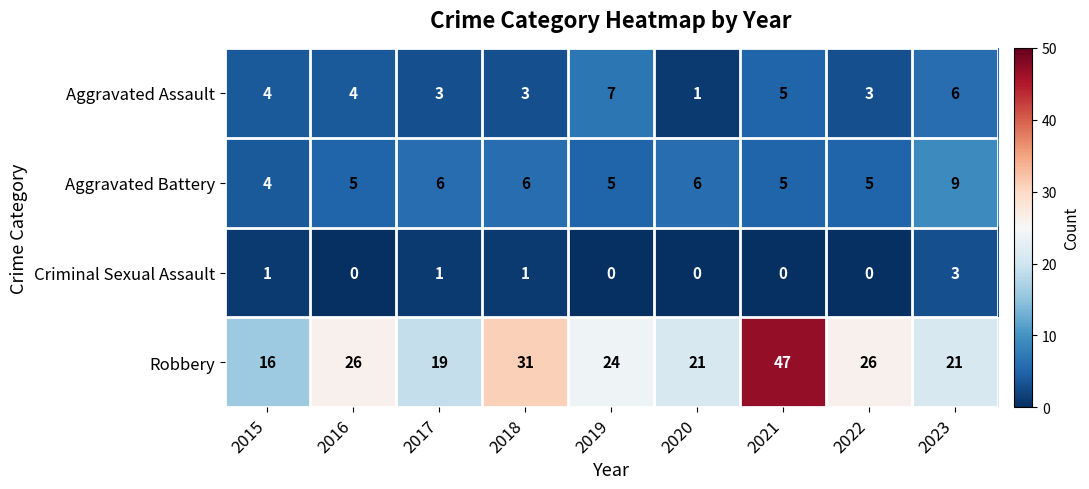

At how many categories does at least one series exceed 15?

9